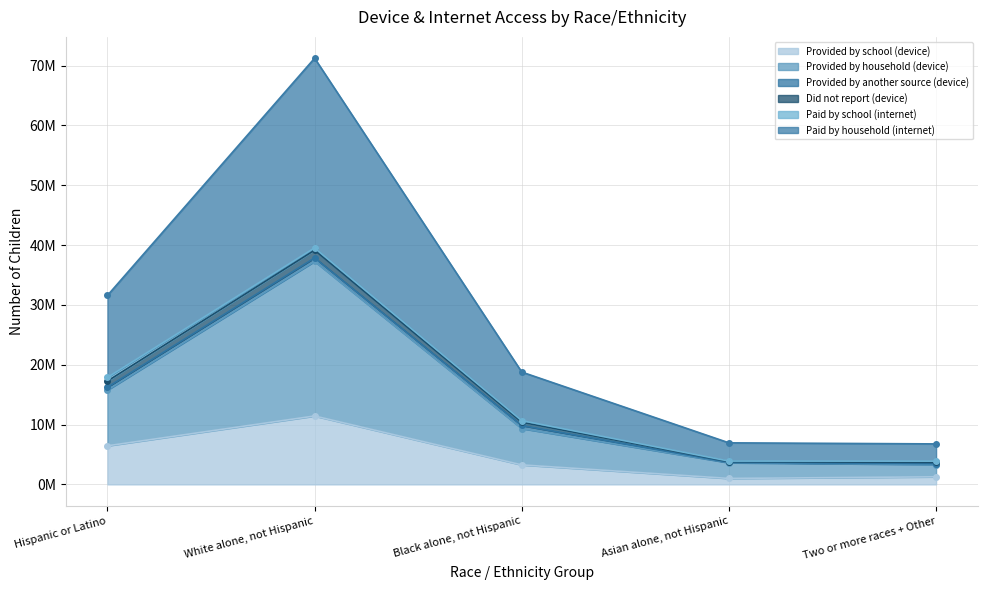

Is the value of Paid by household (internet) at Hispanic or Latino greater than the value of Provided by school (device) at White alone, not Hispanic?

Yes